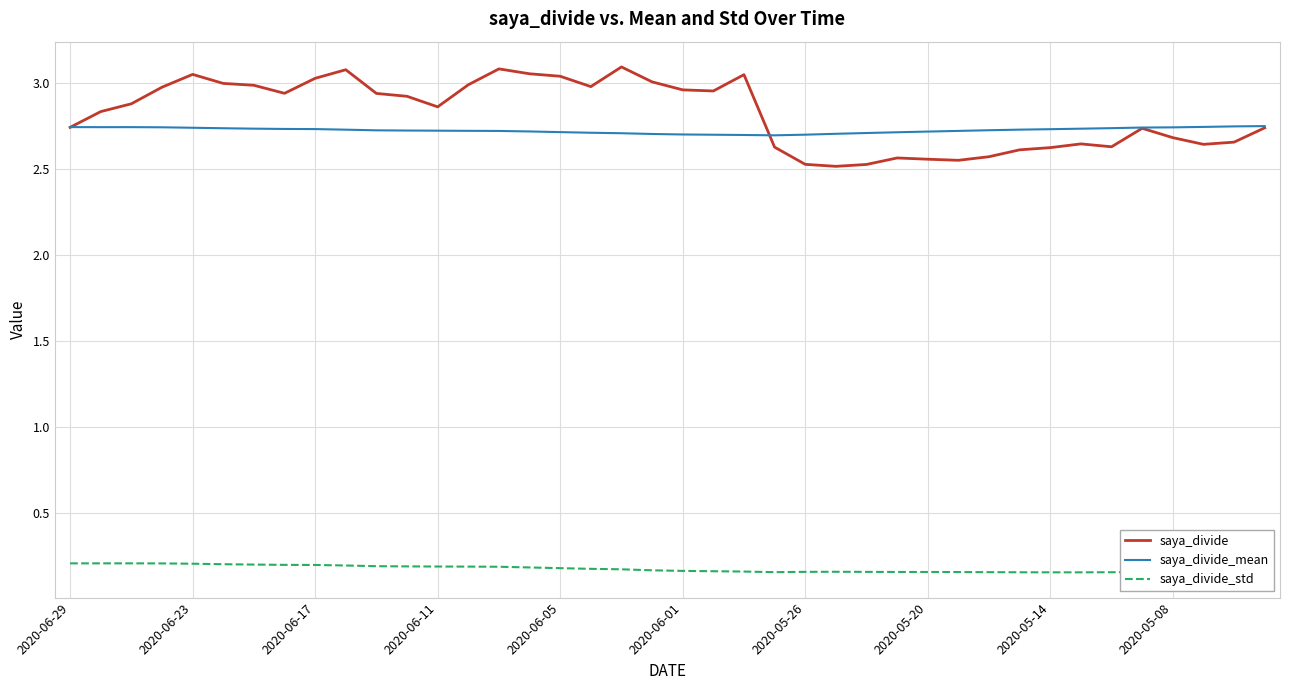

True or false: saya_divide and saya_divide_std intersect in this chart.

False